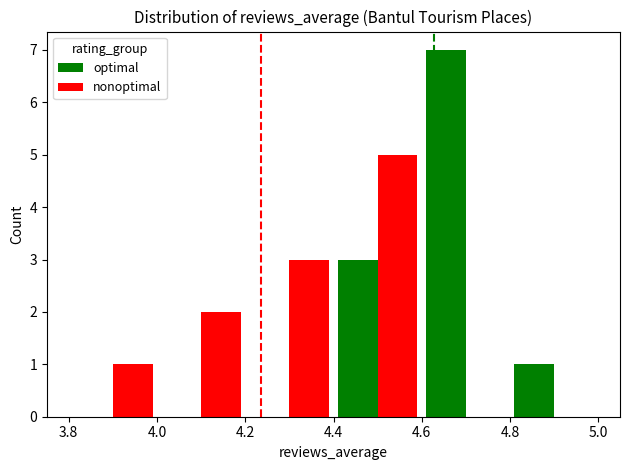

Count the number of categories in the chart.

6